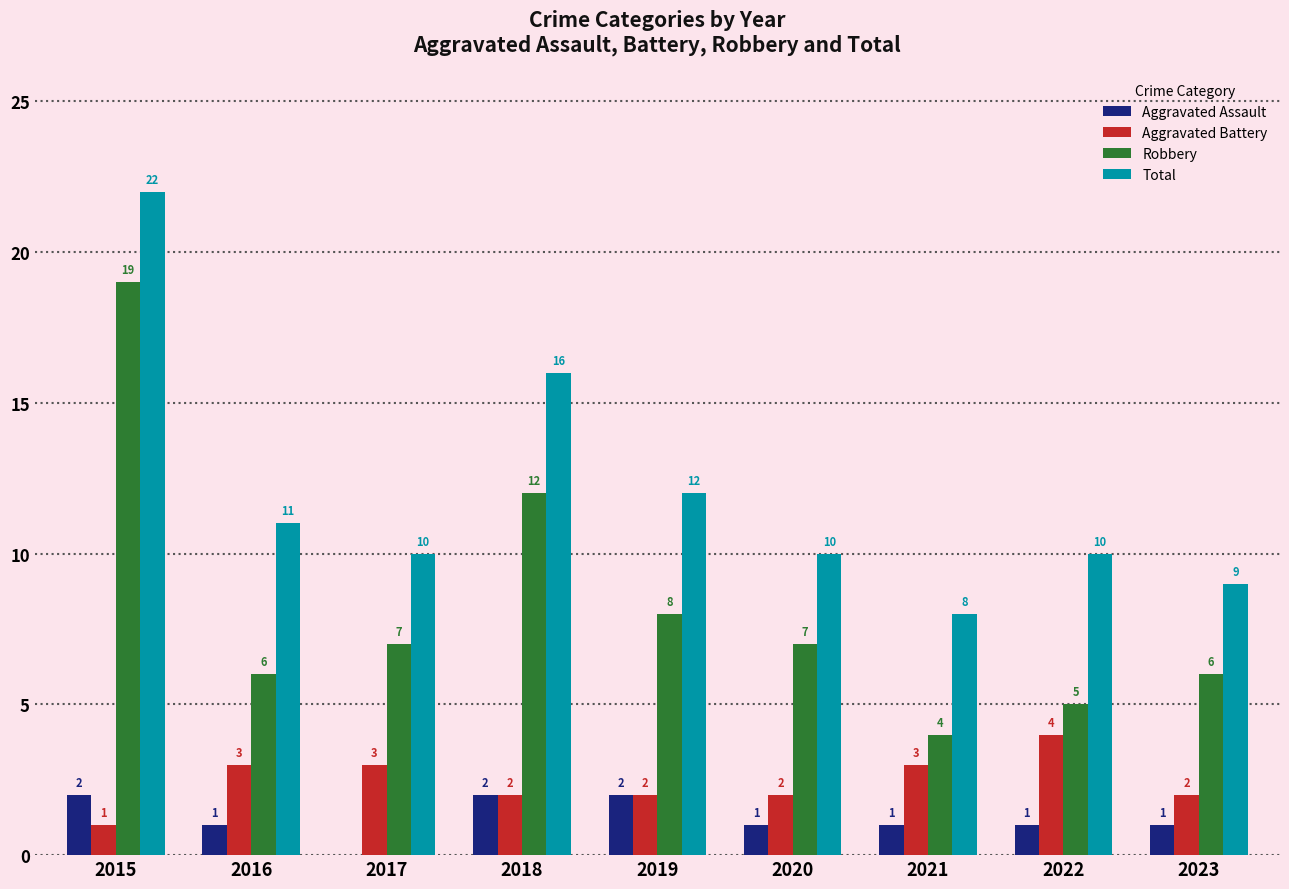

True or false: Total has a value of 16 at 2018.

True